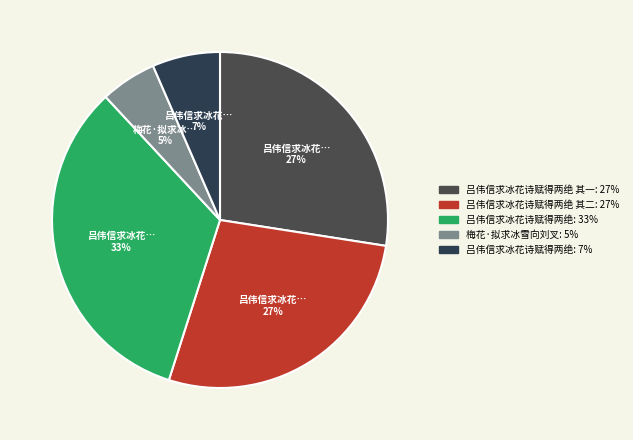

How many segments does this pie chart have?

5